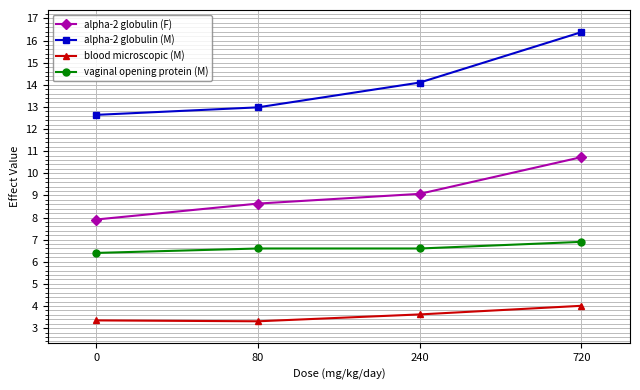

Between 80 and 720, which series saw the biggest shift?

alpha-2 globulin (M)